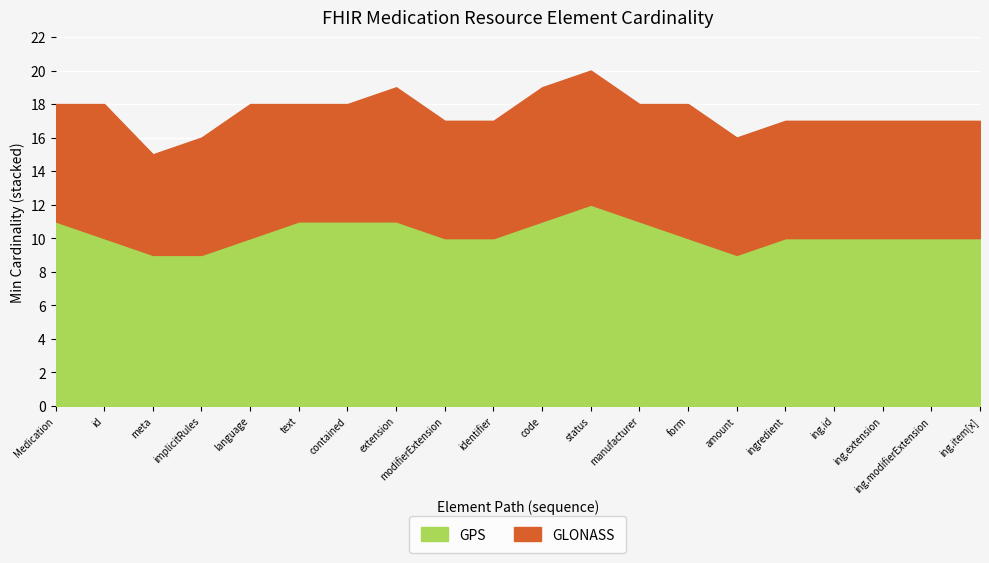

How many lines are shown in the chart?

2